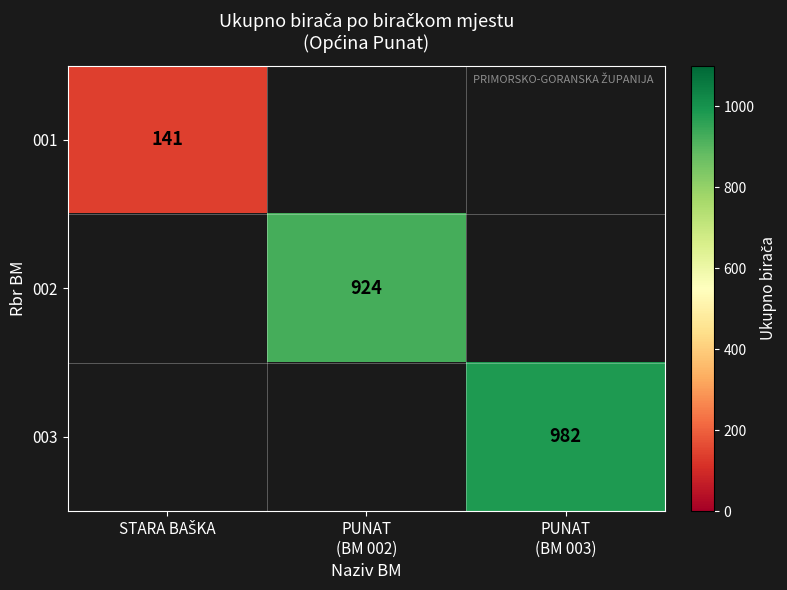

What is the maximum value shown in the chart?

982.0